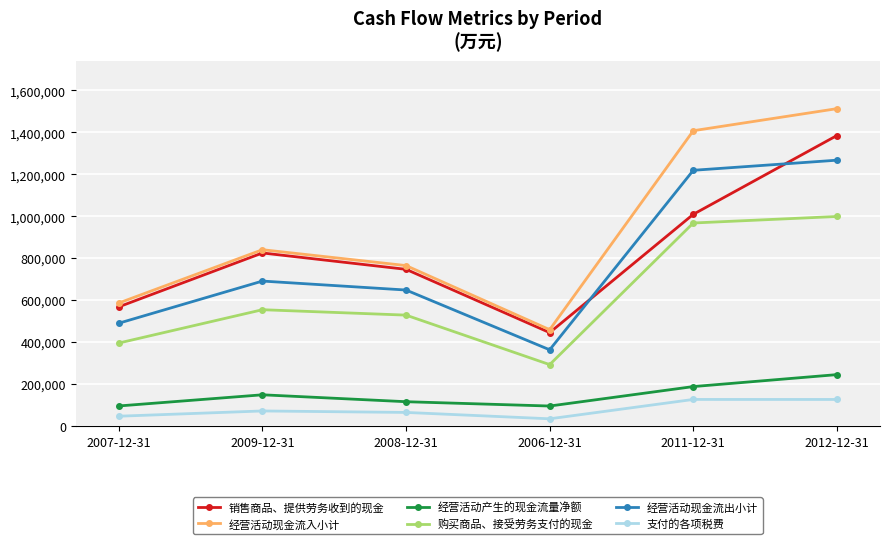

What is the average value of the 销售商品、提供劳务收到的现金 series?

830273